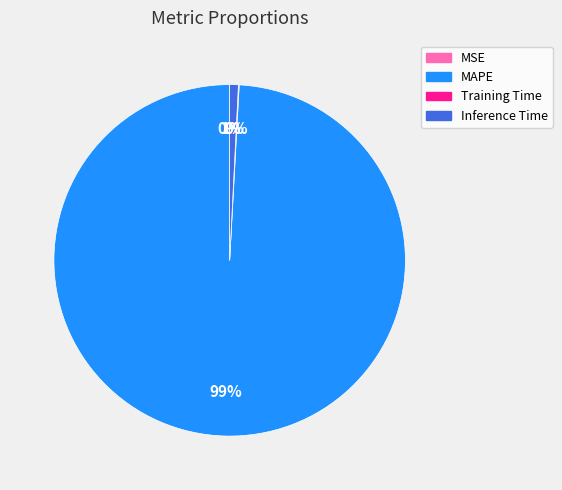

The MAPE slice represents 93% of the pie. True or false?

False